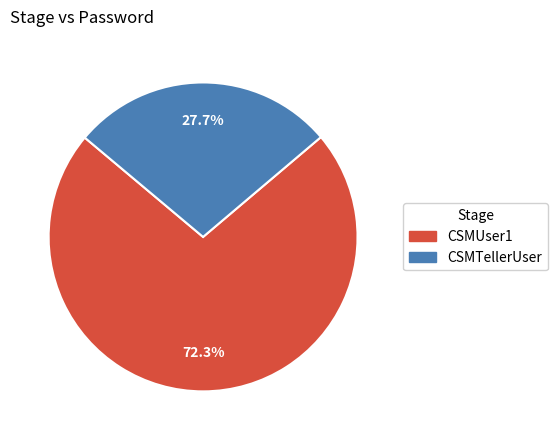

To the nearest percent, what is the difference between the largest and smallest slice percentages?

45%